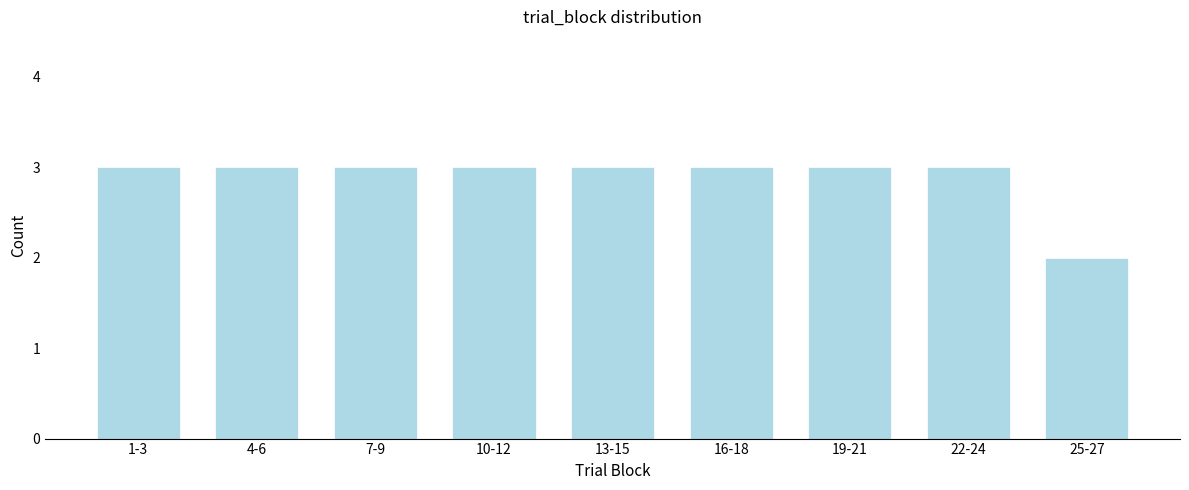

Reading right to left, transcribe all the data shown in this chart.

2	3	3	3	3	3	3	3	3